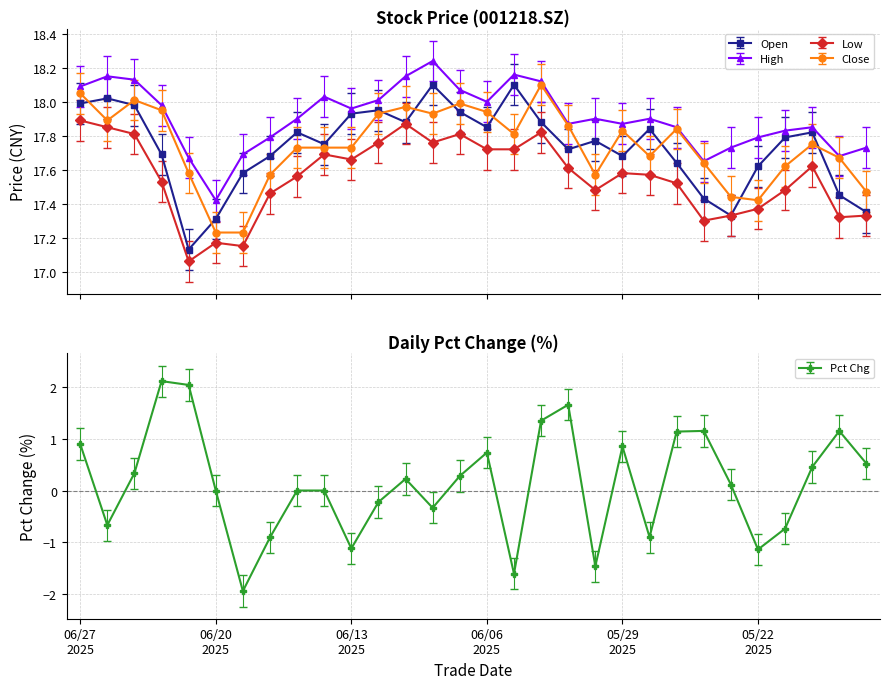

What is the lowest value of the low series?

17.1